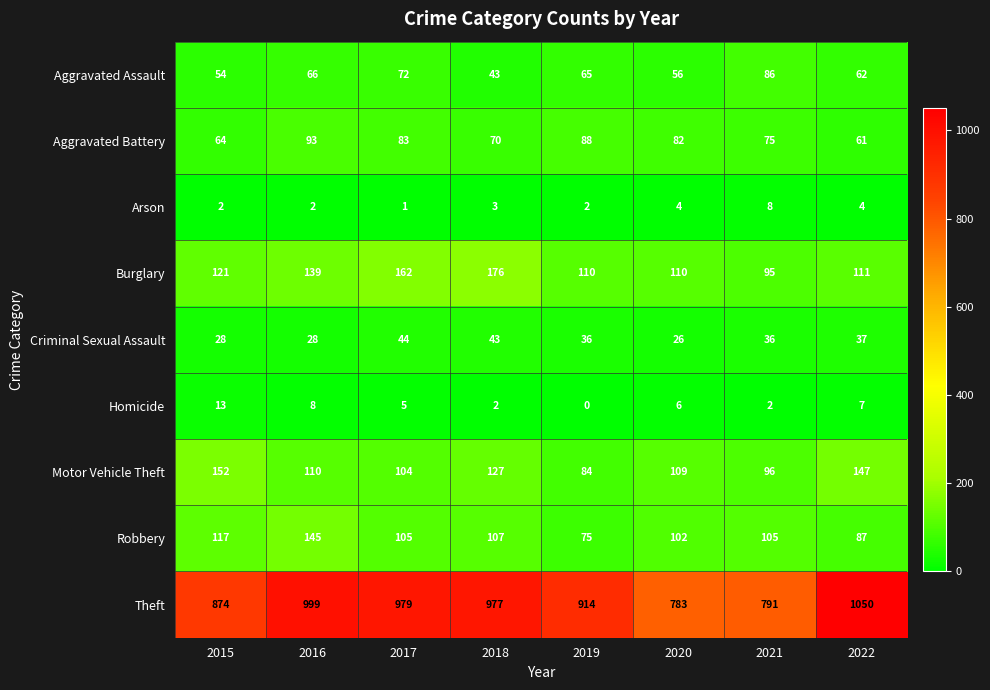

How many values in the Aggravated Battery series are below 82?

4